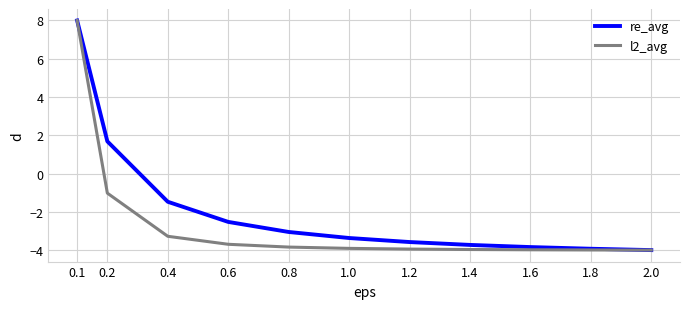

What position from the left is 0.6?

4